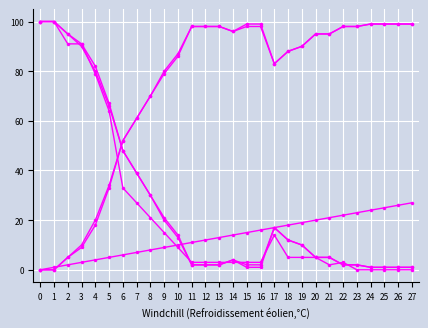

How many lines are shown in the chart?

6